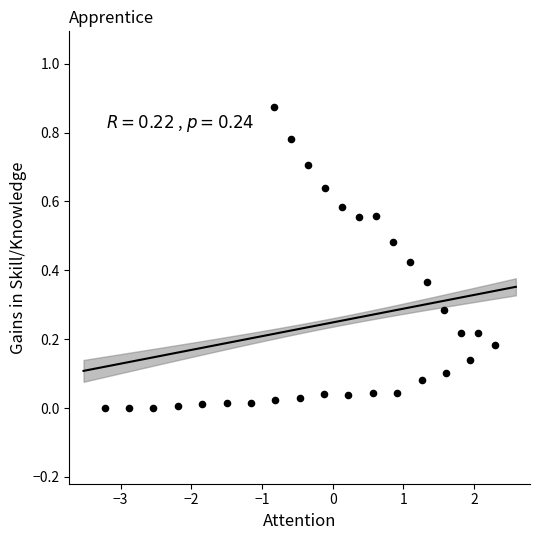

What is the range of X values (max minus min)?

5.5